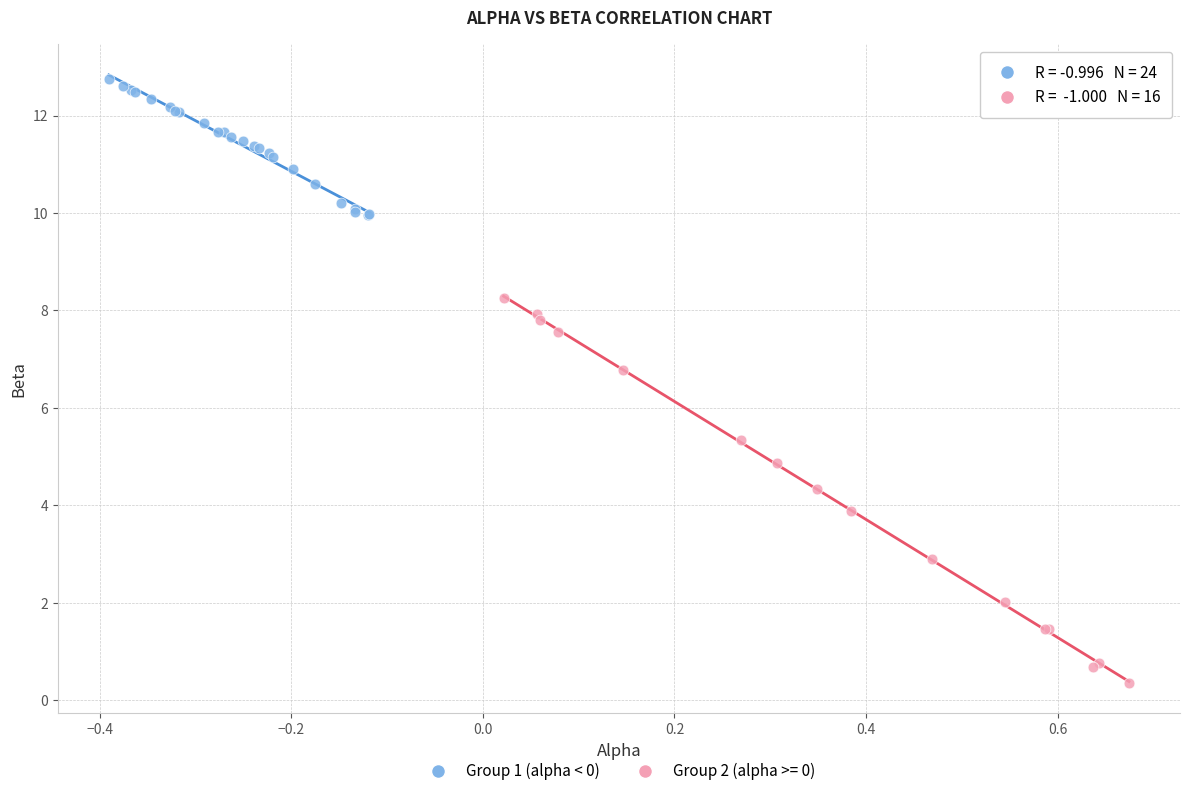

Which series reaches the minimum Y coordinate?

Group 2 (alpha >= 0)